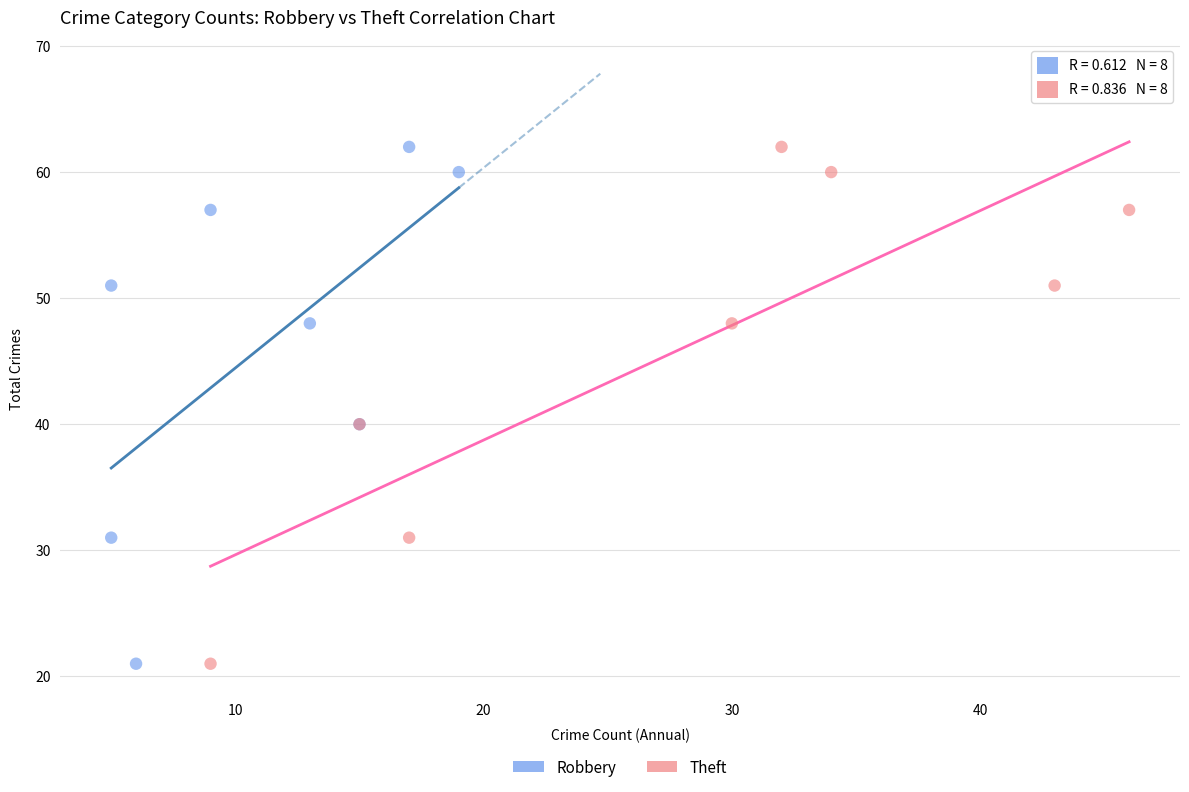

What are all the series names shown in the legend?

Robbery, Theft